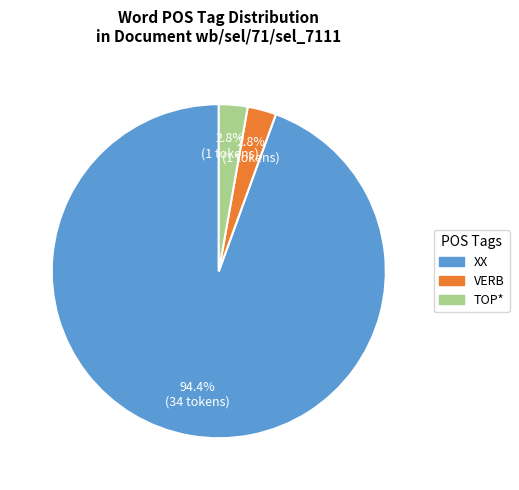

Count the number of slices in the pie.

3